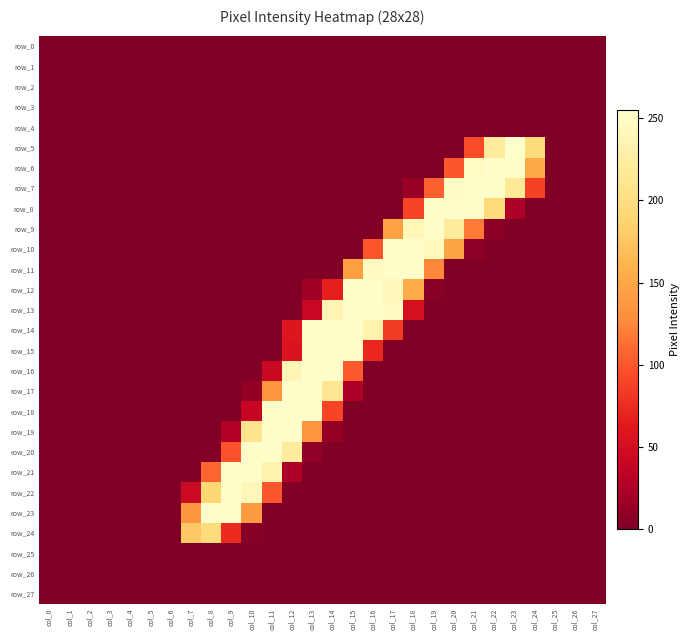

The row_12 series shows 114 at col_8. True or false?

False